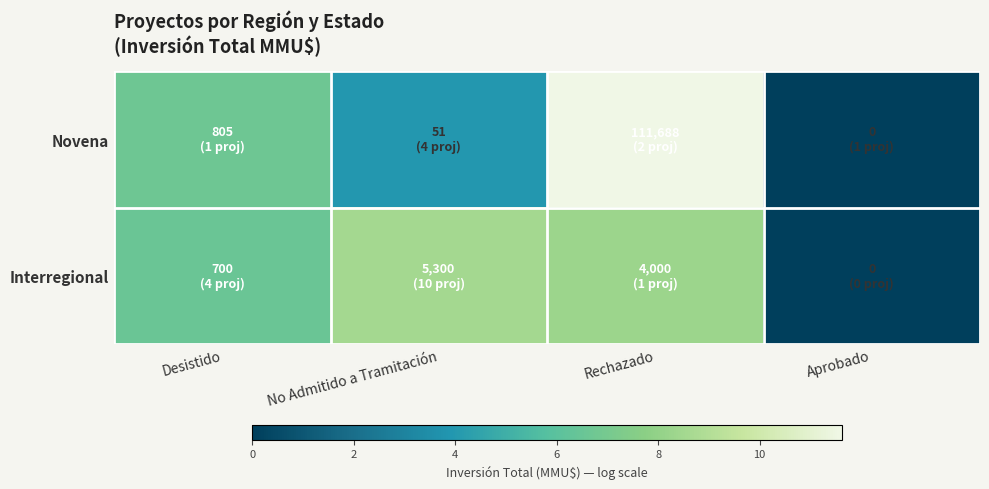

At which category is the sum across all series the highest?

Rechazado